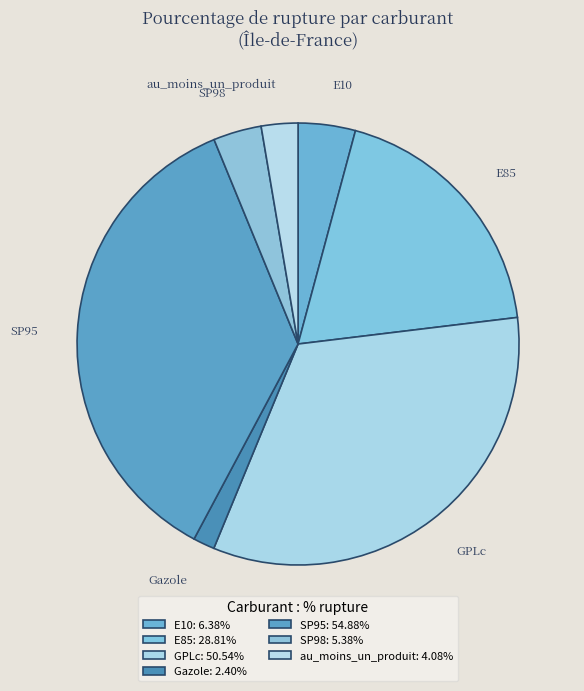

Is the sum of SP95 and SP98 greater than half?

No